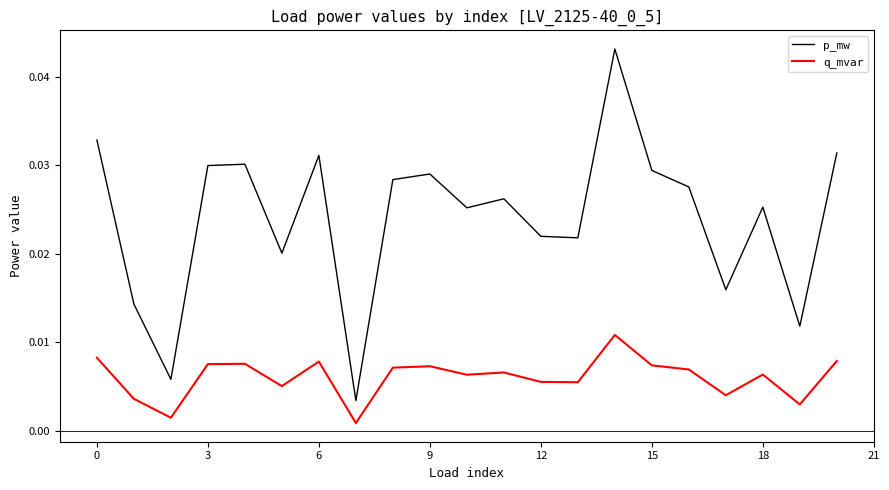

True or false: p_mw and q_mvar cross at least once.

False